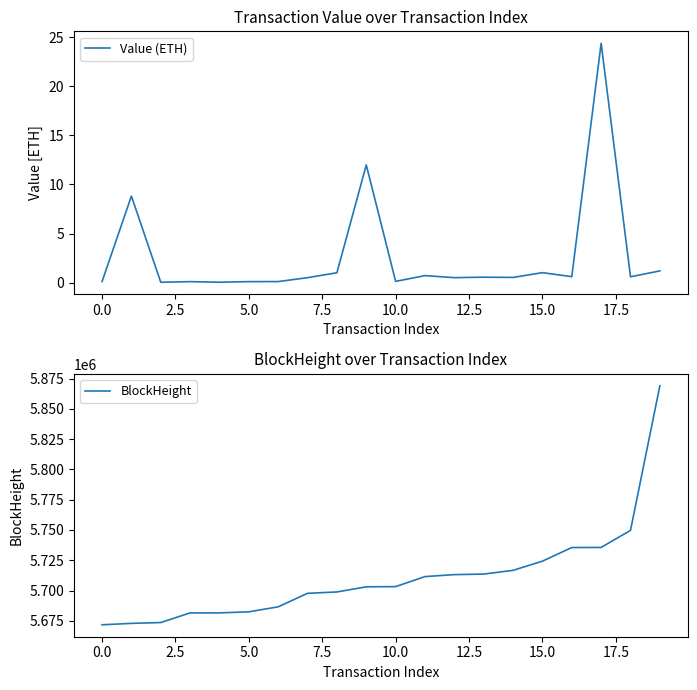

Count the number of categories in the chart.

20